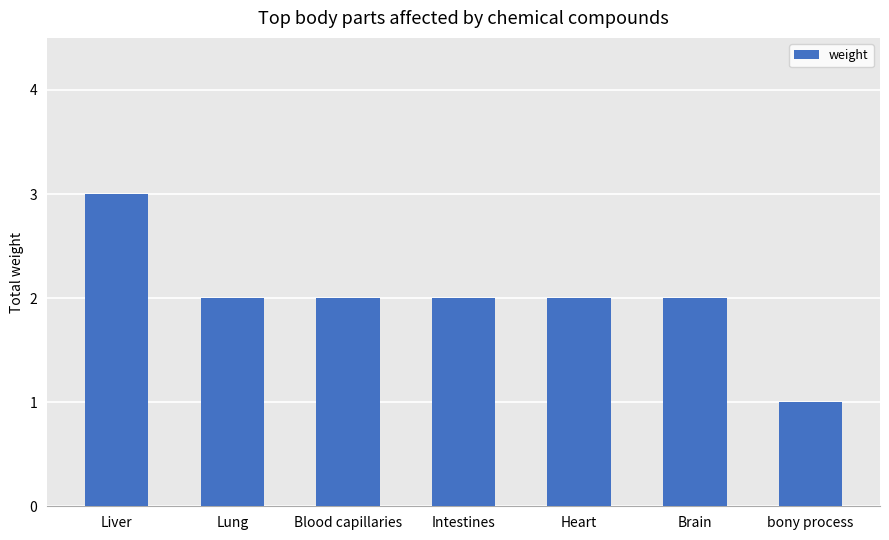

Reading left to right, list all the values displayed in this chart.

Liver=3	Lung=2	Blood capillaries=2	Intestines=2	Heart=2	Brain=2	bony process=1